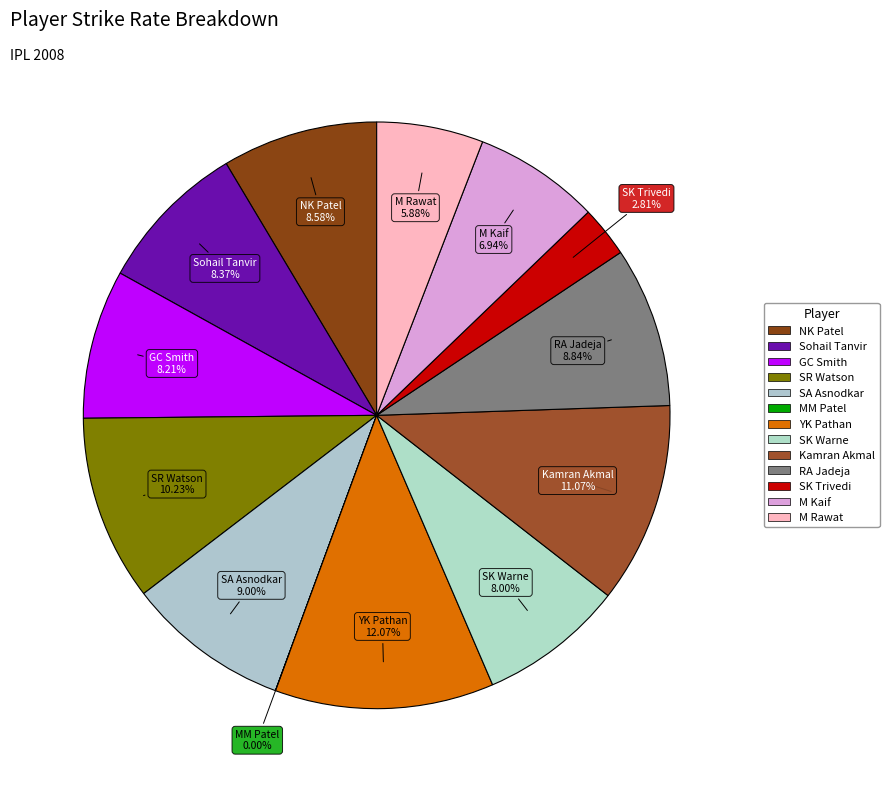

Which category has the smallest portion of the pie?

MM Patel